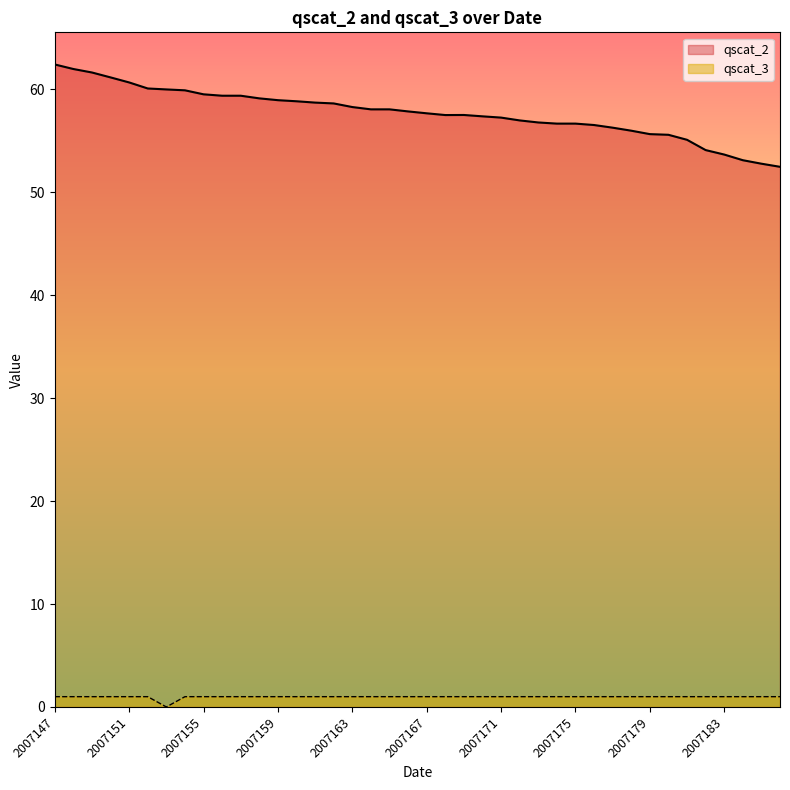

What is the sum of all qscat_3 values?

39.0